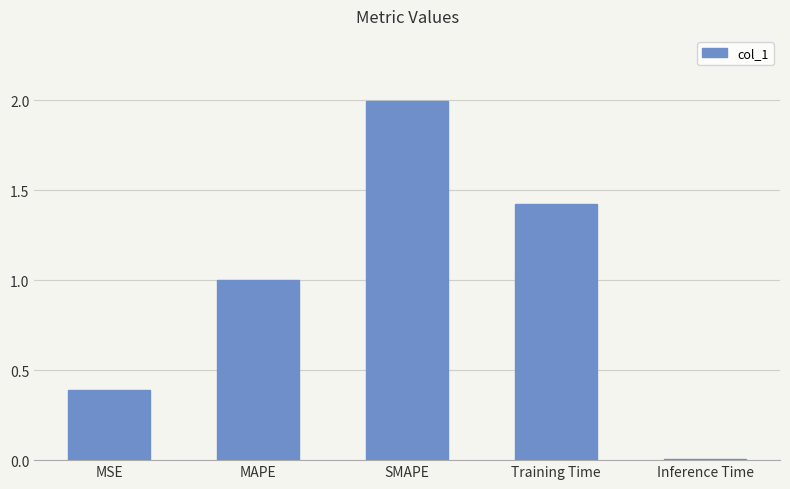

How many bars are there in total?

5